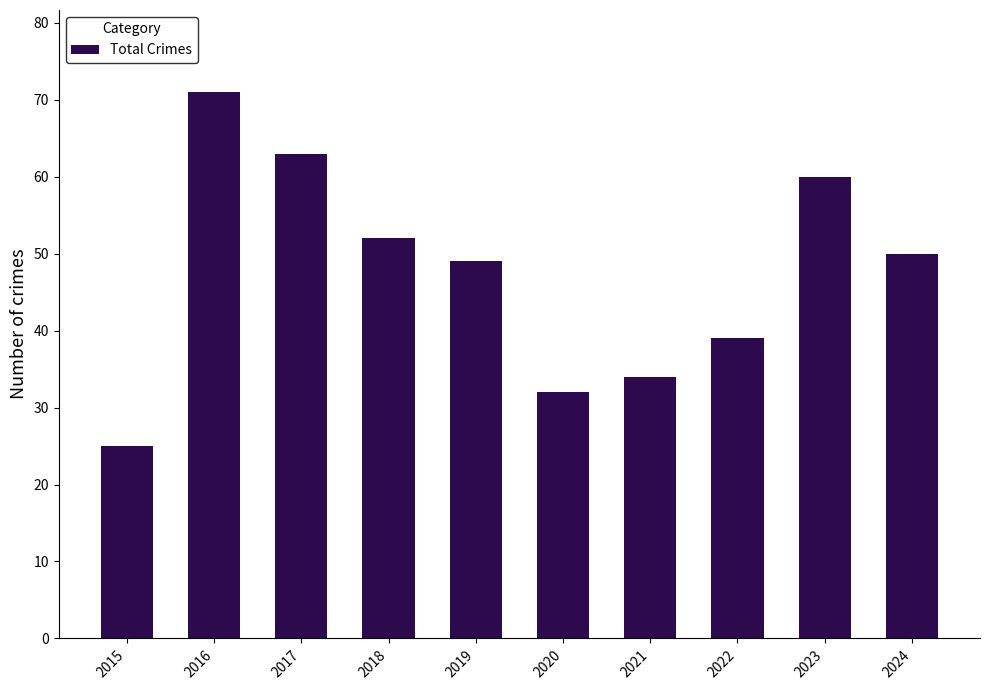

Rank the categories by value from highest to lowest.

2016, 2017, 2023, 2018, 2024, 2019, 2022, 2021, 2020, 2015